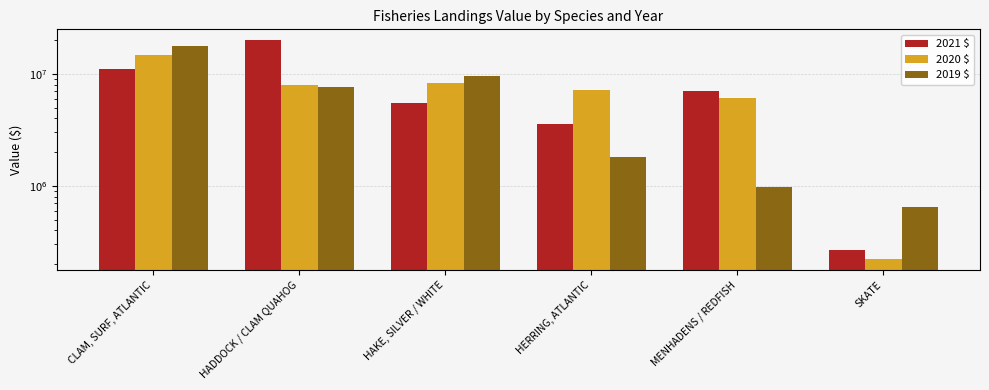

How many data points in 2019 $ are less than 7549846?

3